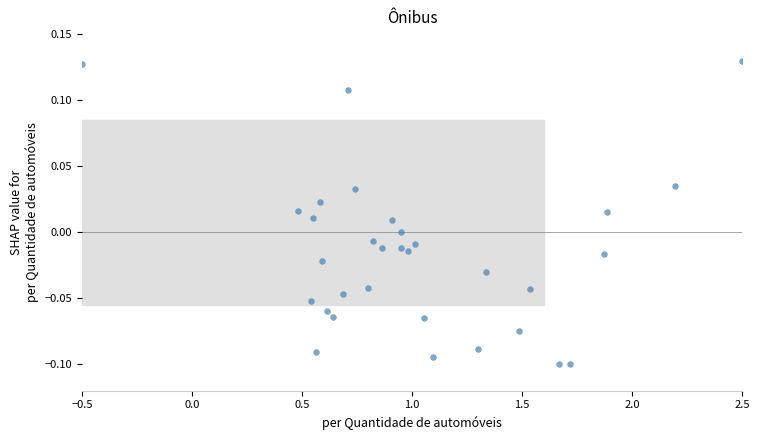

What is the range of X values (max minus min)?

3.0